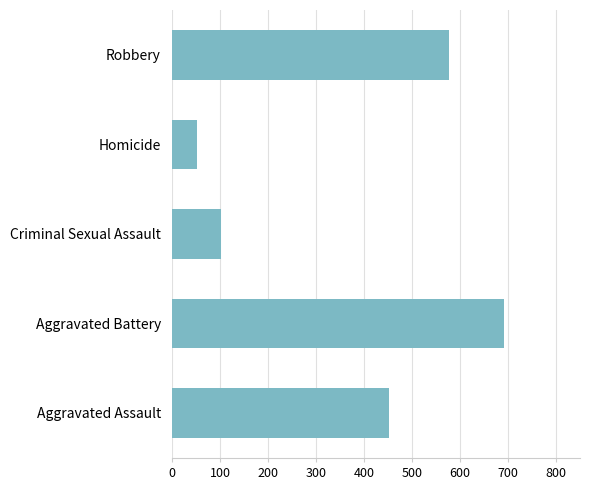

Where is the data nearest to the value 372?

Aggravated Assault